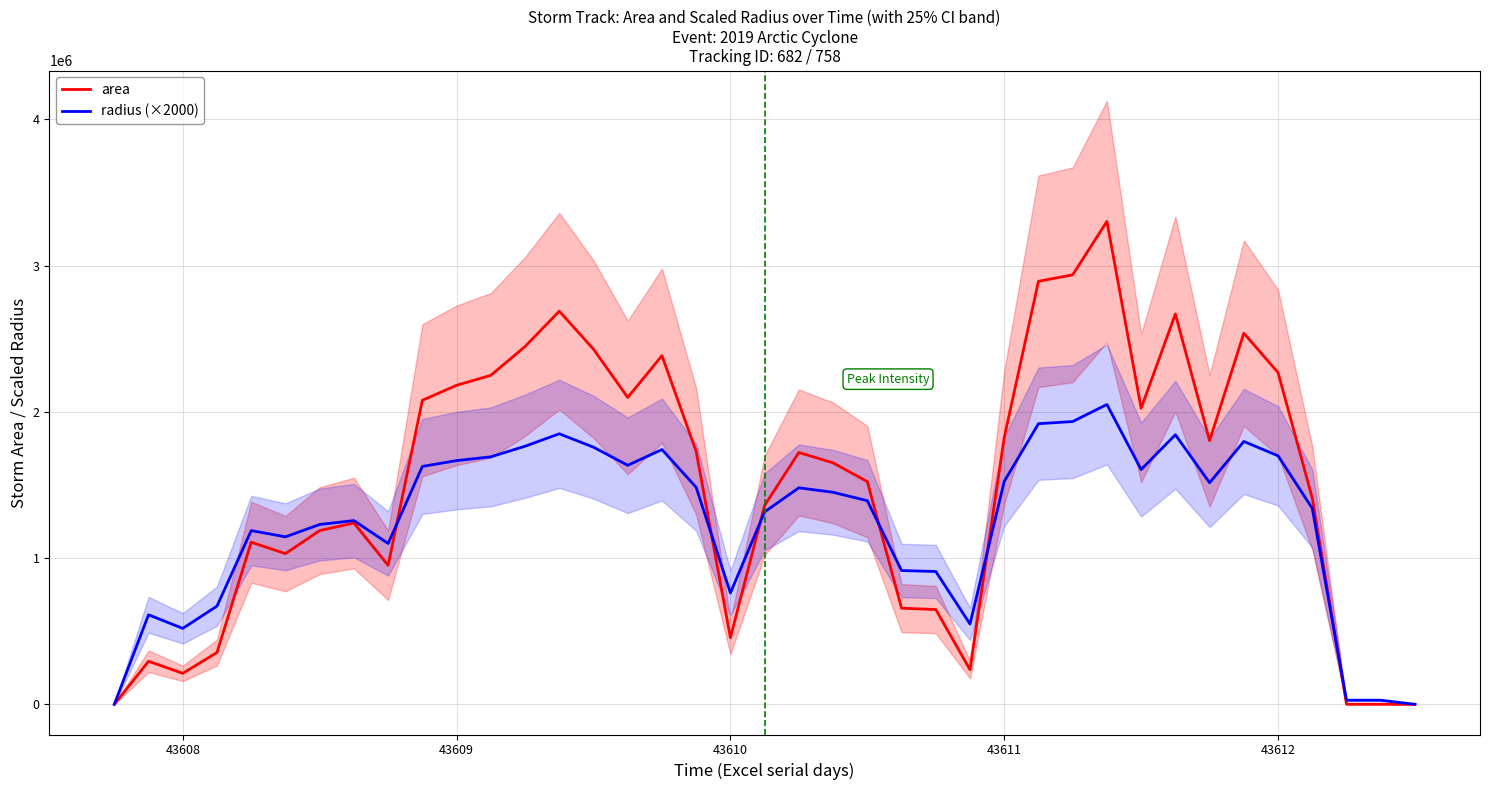

What is the maximum value for radius (×2000)?

2050578.8